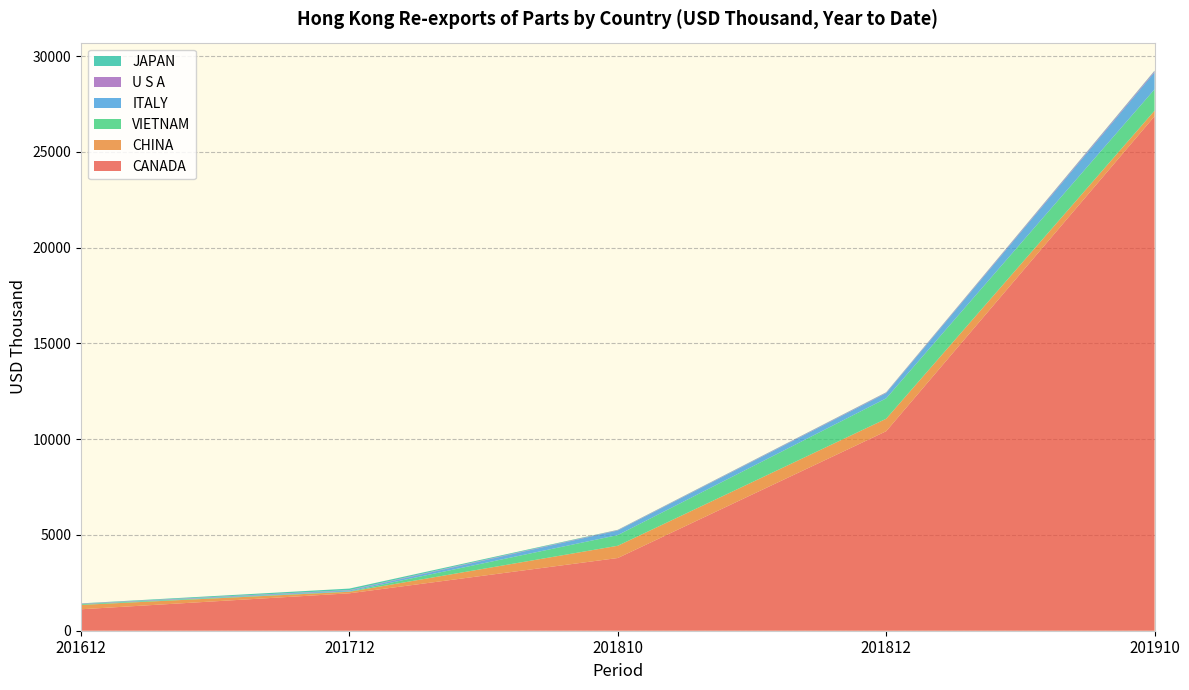

Reading left to right, transcribe all the data shown in this chart.

CANADA: 1119.5	1952.8	3795.5	10414.0	26855.1
CHINA: 226.8	80.1	639.6	650.3	289.8
VIETNAM: 40.7	20.2	557.2	1065.5	1115.3
ITALY: 5.8	45.5	238.7	270.5	895.3
U S A: 19.7	23.1	21.8	32.1	58.8
JAPAN: 15.1	78.2	14.7	14.9	22.5